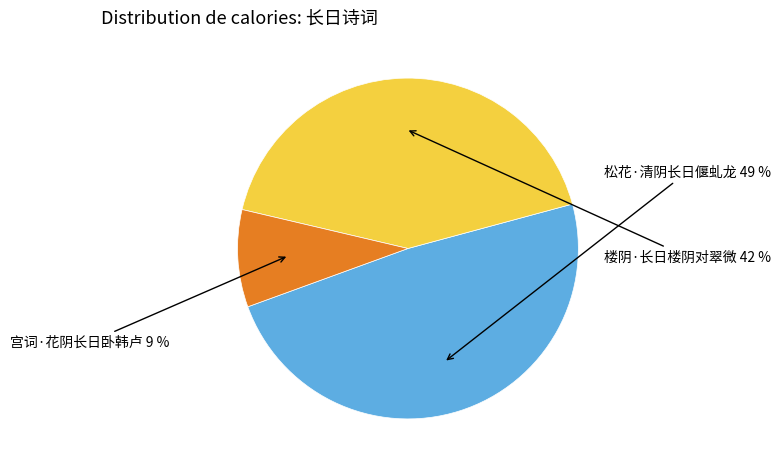

To the nearest percent, what is the average slice percentage?

33%